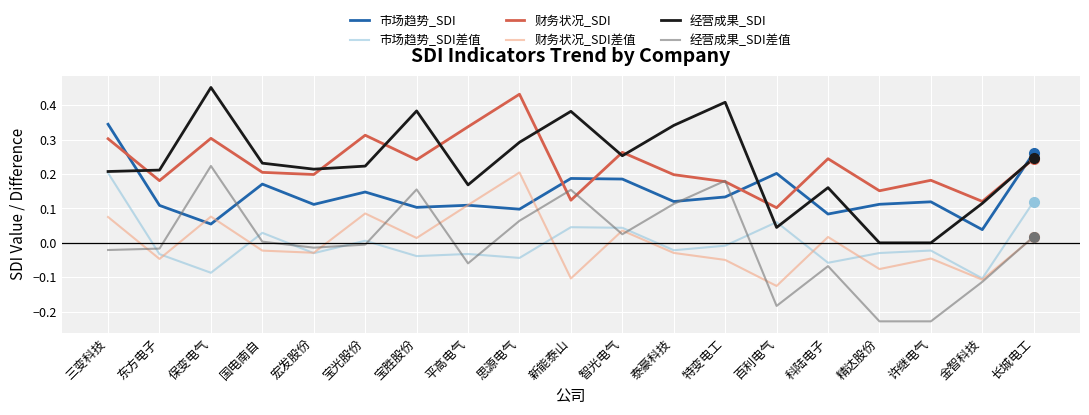

How many intersections are there between 市场趋势_SDI and 财务状况_SDI差值?

4